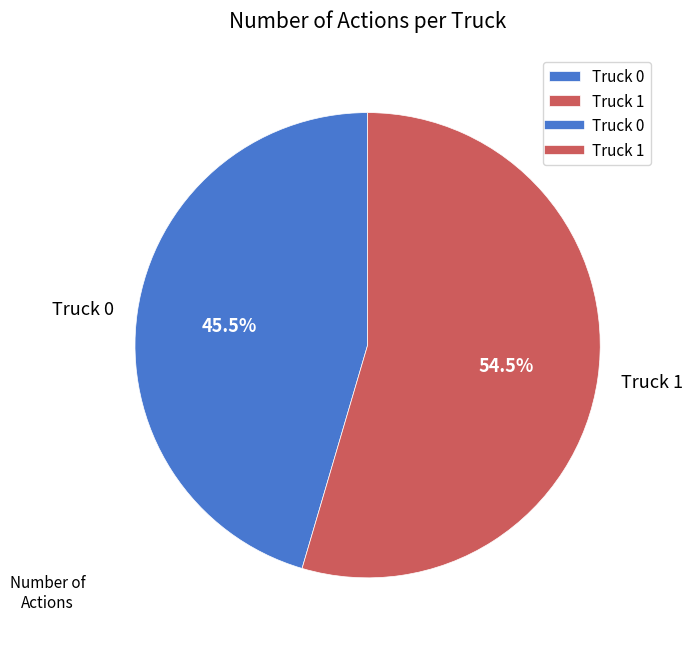

Is Truck 0 the majority of the pie?

No